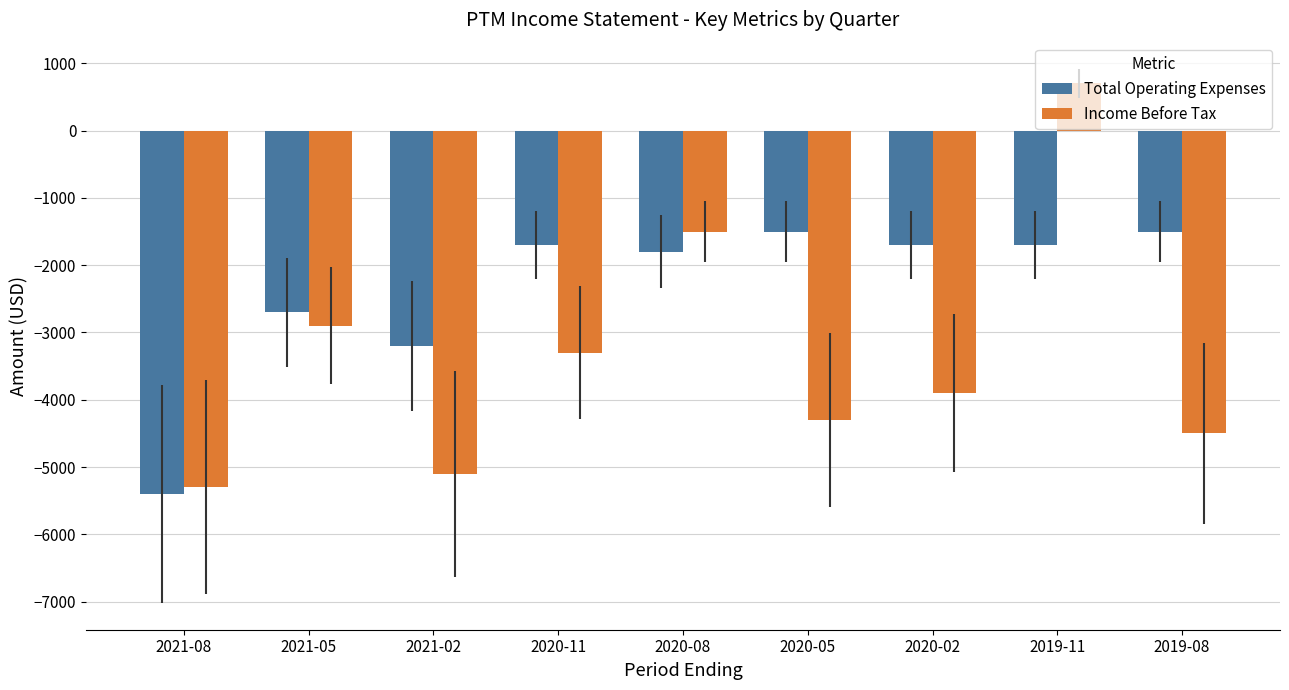

What are all the series names shown in the legend?

Total Operating Expenses, Income Before Tax